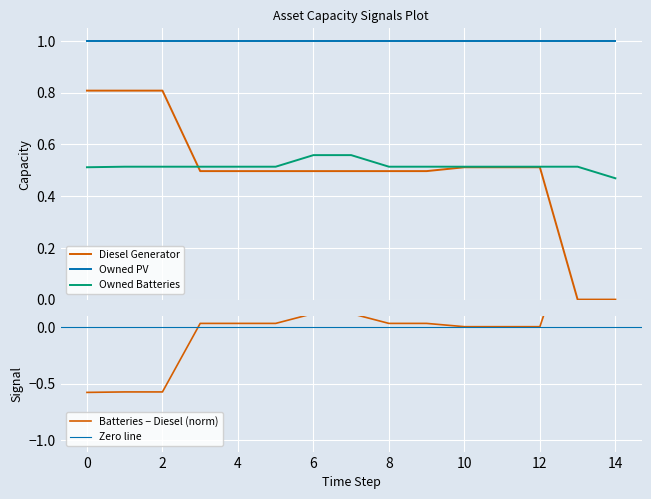

What is the approximate value of Diesel Generator at 1?

0.8